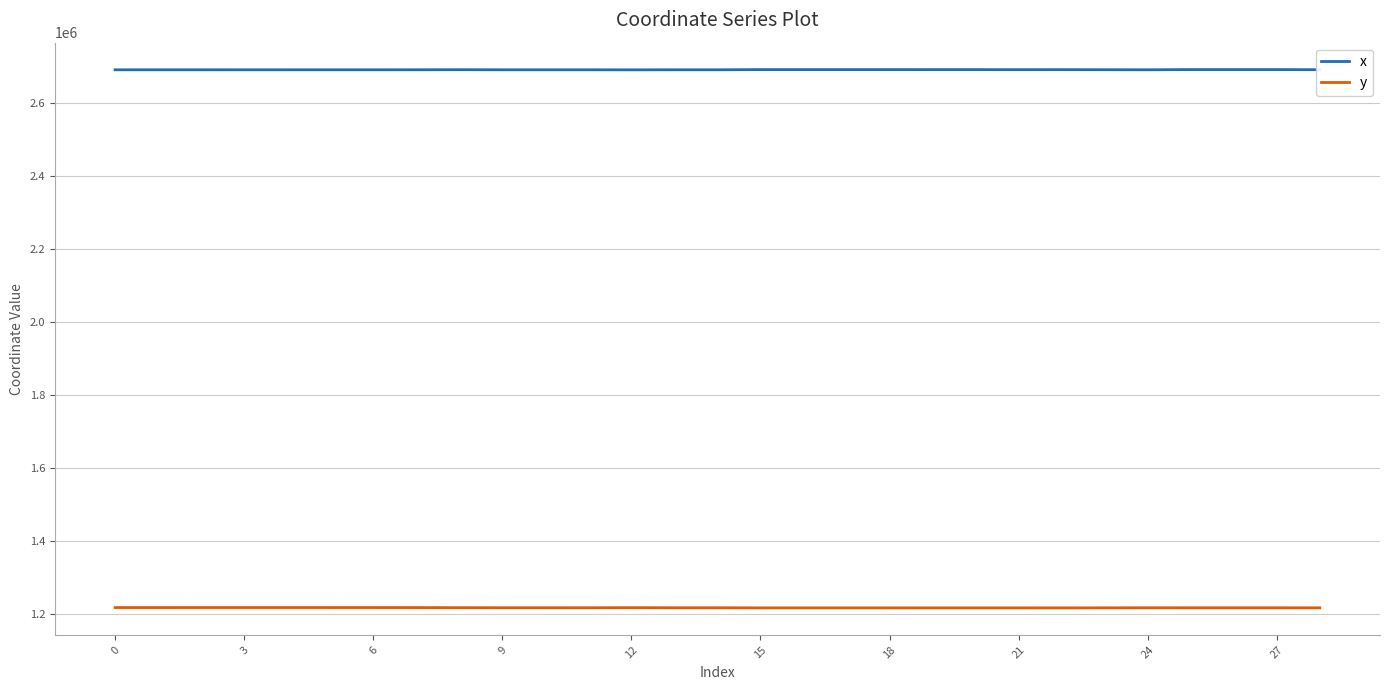

What is the lowest value of the y series?

1216786.8